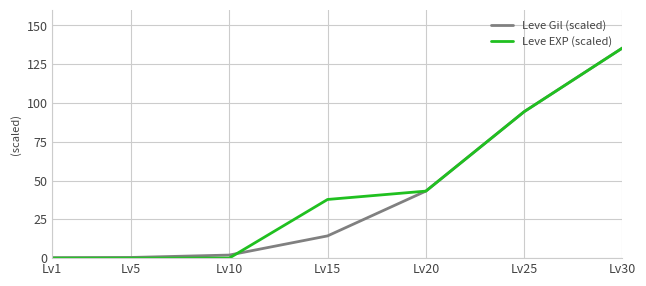

At how many categories does at least one series exceed 29?

4